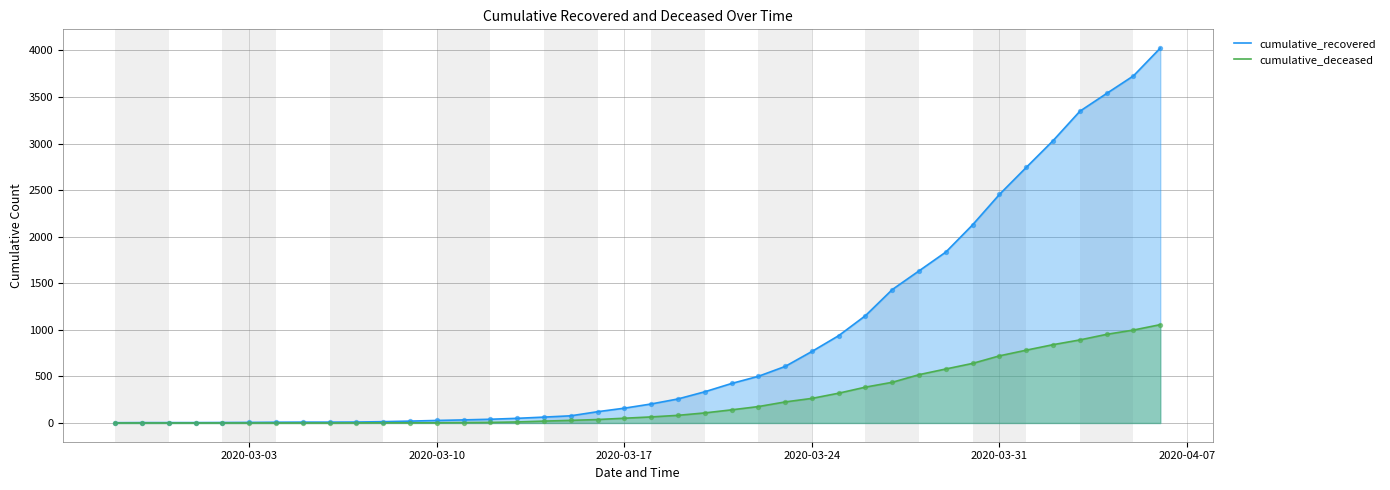

What are all the series names shown in the legend?

cumulative_recovered, cumulative_deceased